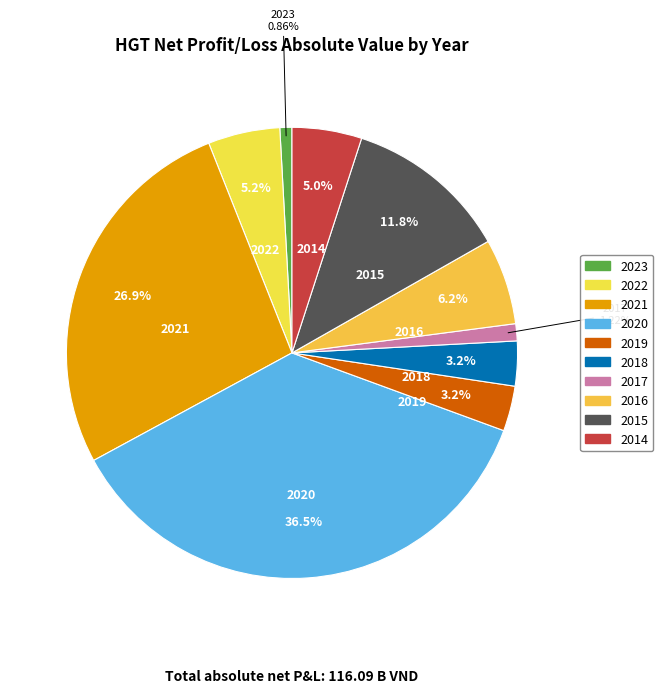

What is the largest slice in the pie chart?

2020